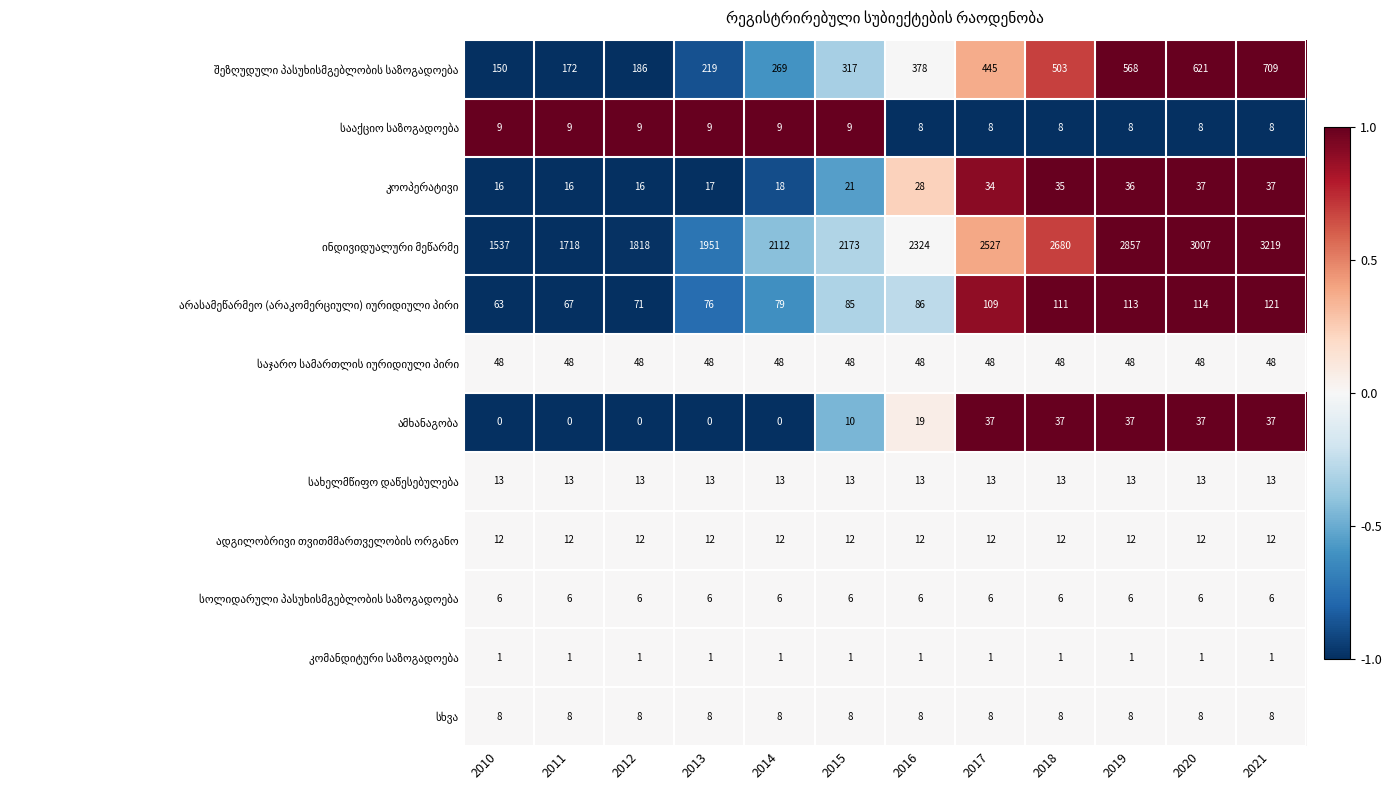

What is the maximum value shown in the chart?

3219